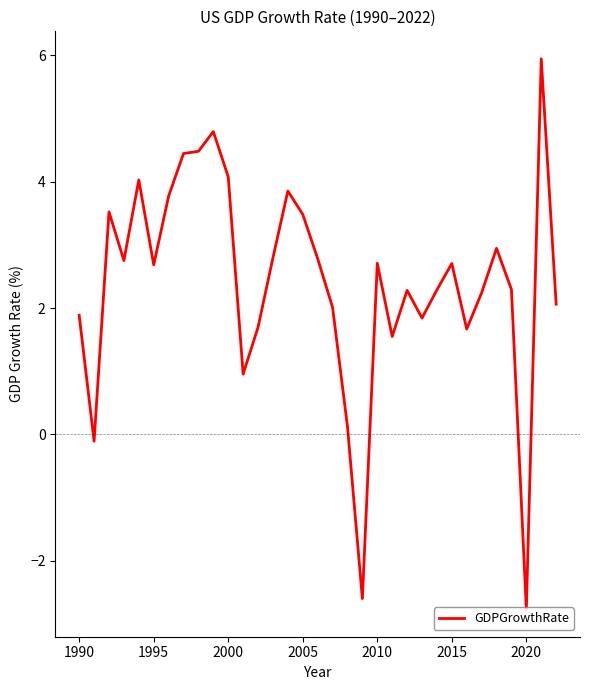

What is the difference between the maximum and minimum values?

8.7